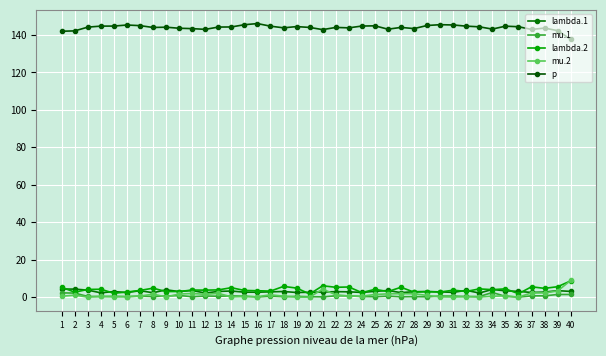

At how many categories does at least one series exceed 57?

40